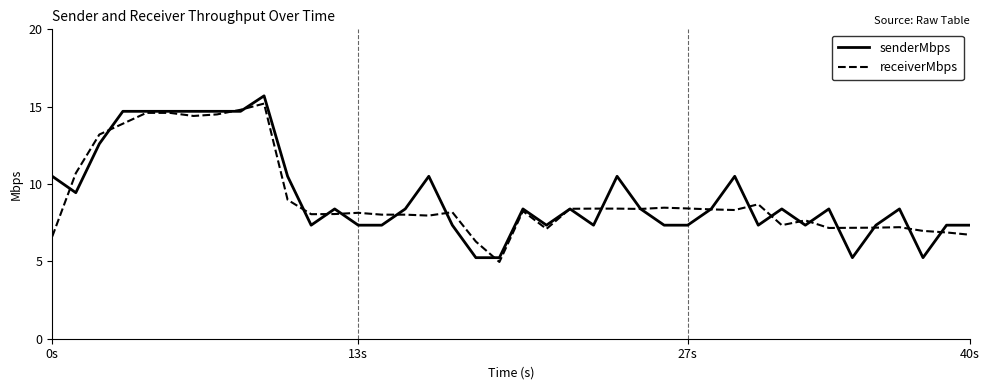

What is the lowest value of the receiverMbps series?

5.0